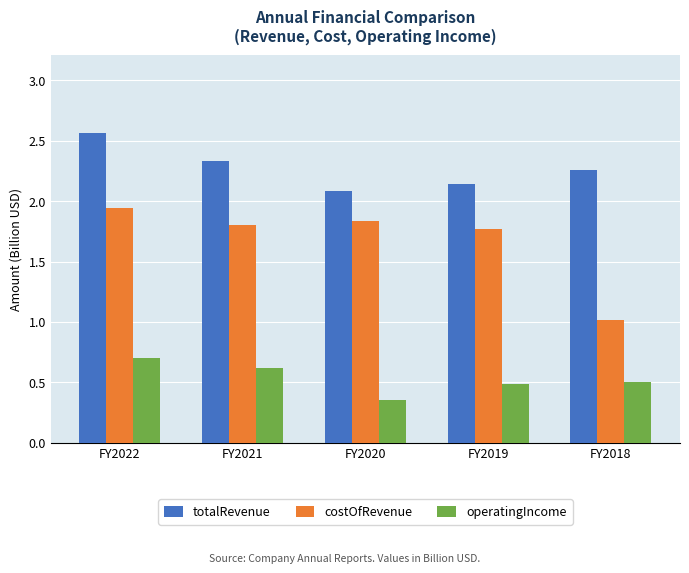

What is the difference between the second highest and minimum values in the costOfRevenue series?

0.8